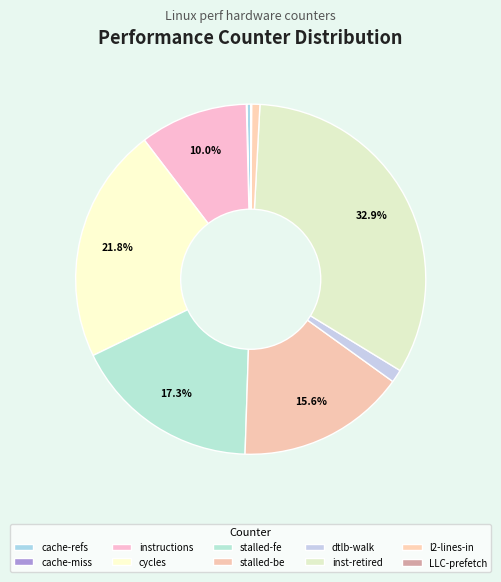

How many segments does this pie chart have?

10